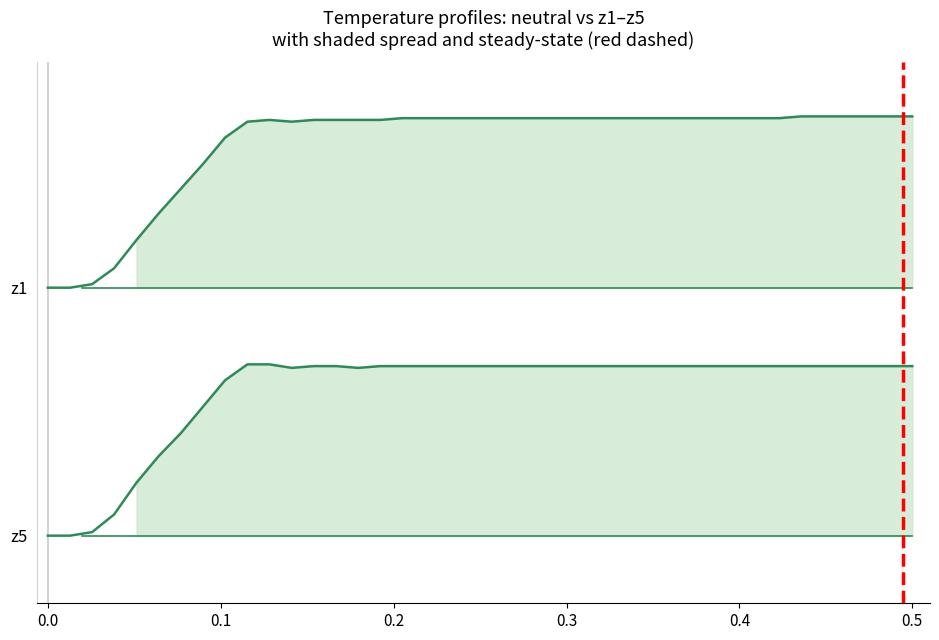

True or false: z5 has a value of 0.6 at 35.

False